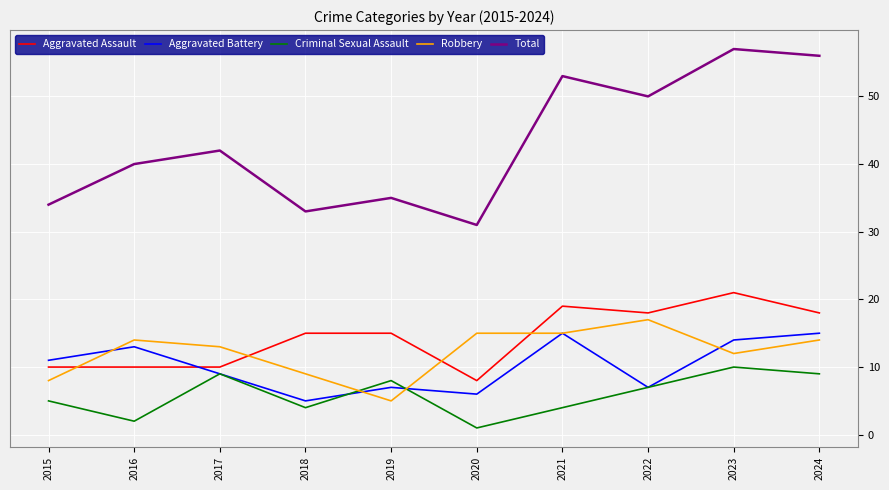

Read the Total value at 2024.

56